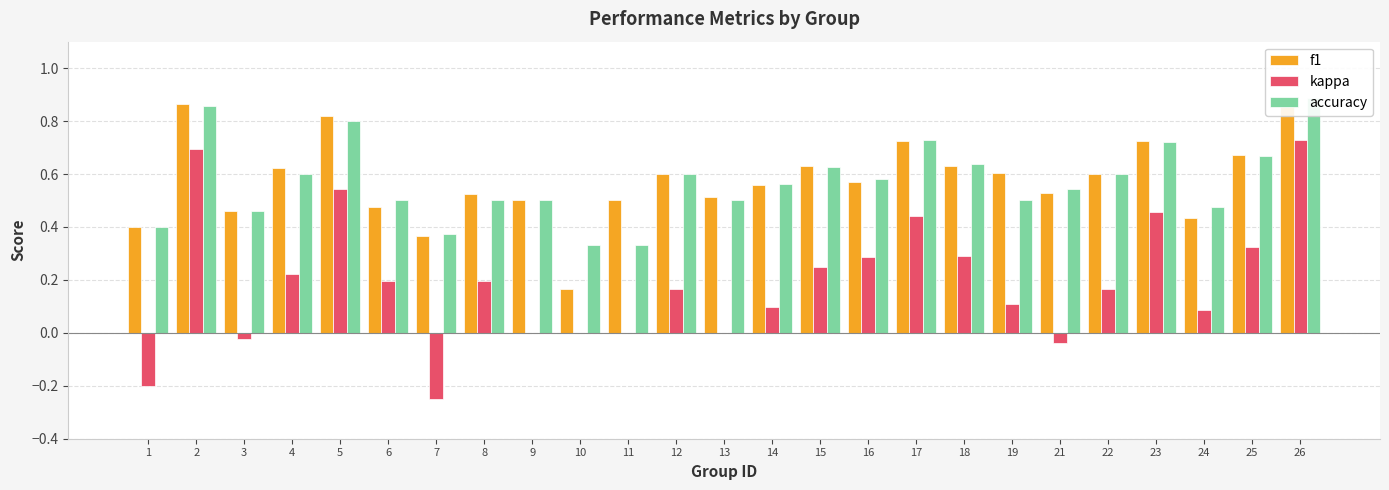

How many groups of bars are there?

25